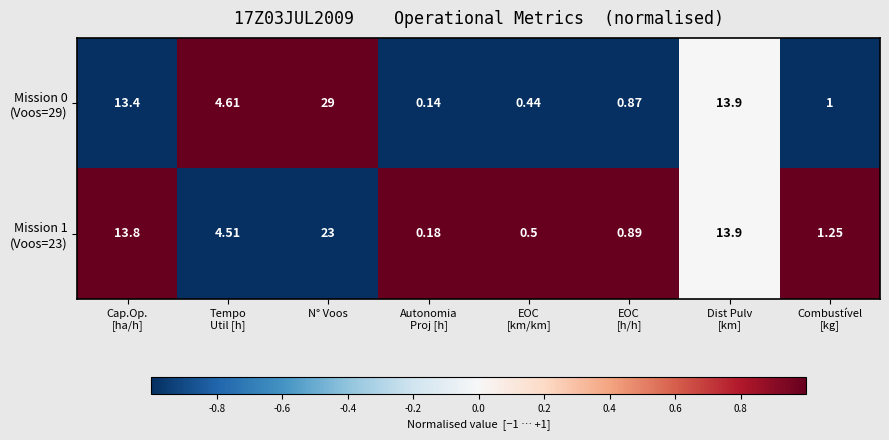

At which category is the sum across all series the highest?

N° Voos